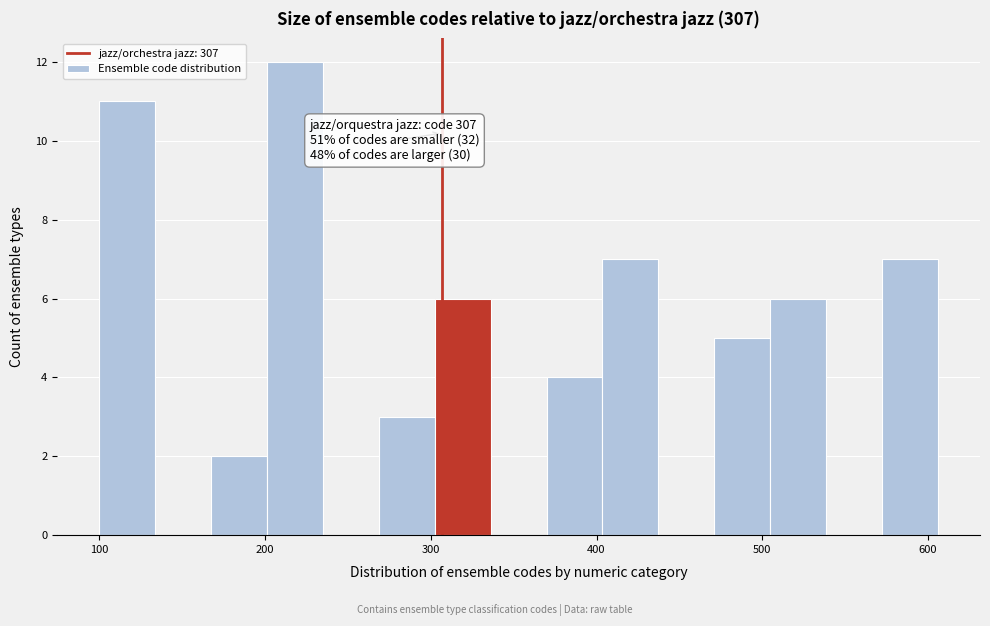

Around what value on the x-axis is the tallest bar? Give the approximate position of its centre, as read against the axis.

220